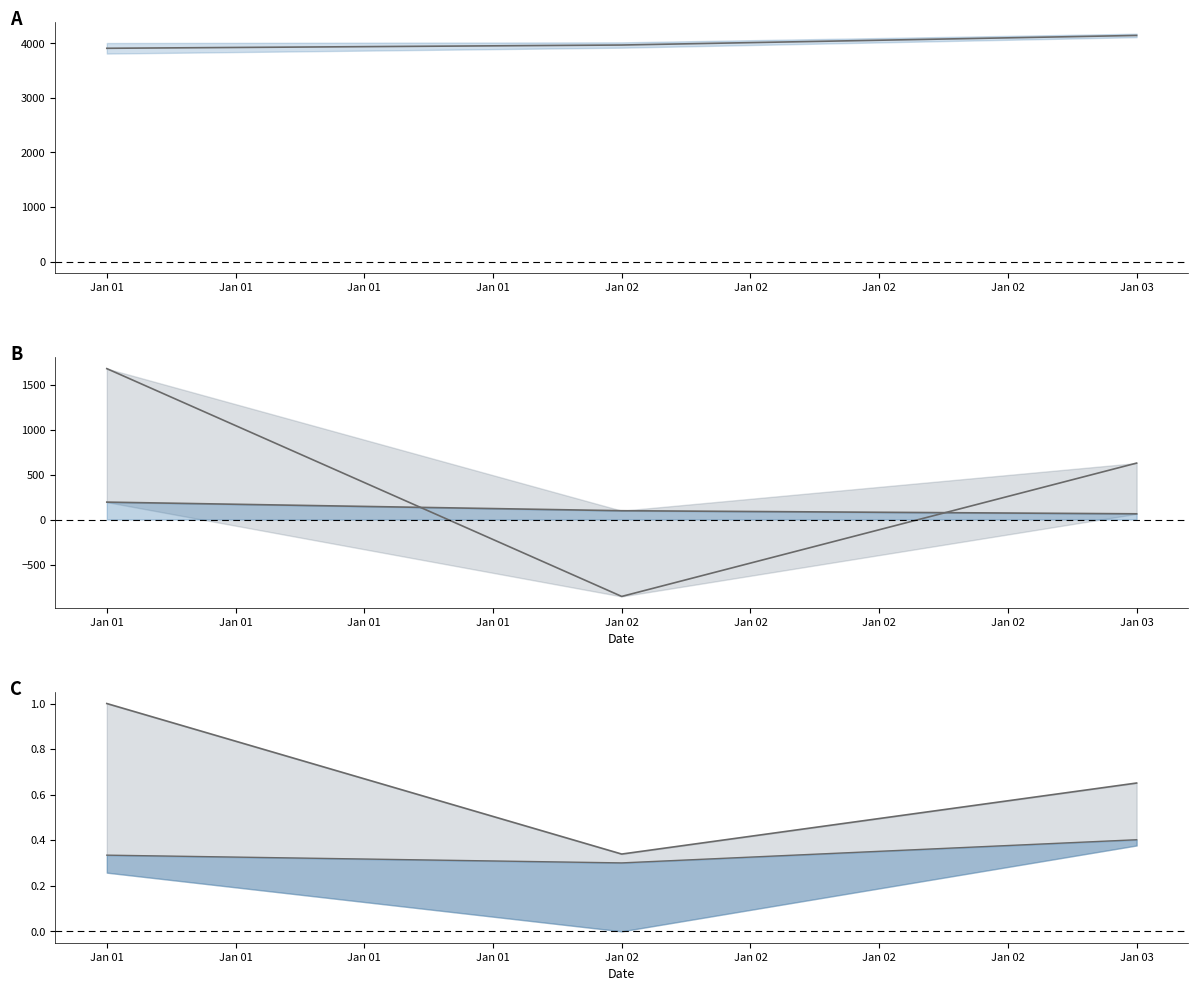

Reading left to right, extract all data points from this chart.

Prediction: 3909.7	3969.6	4145.2
Prediction - Original: 193.5	97.8	63.5
Inverter - Prediction: 1677.0	-854.7	627.1
Upper: 1.0	0.3	0.7
Median: 0.3	0.3	0.4